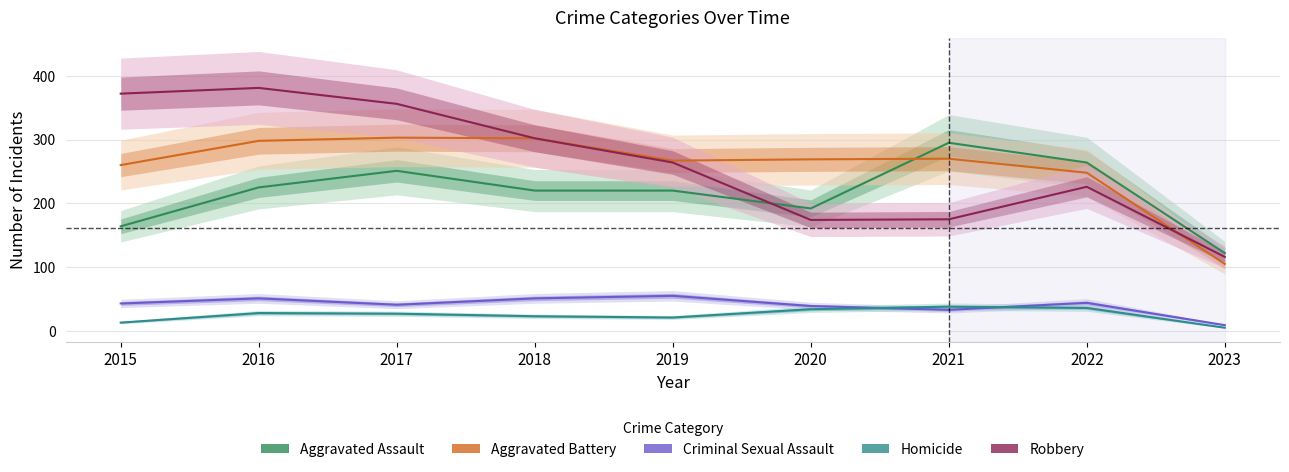

Reading right to left, extract all data points from this chart.

Aggravated Assault: 2023=122	2022=264	2021=295	2020=192	2019=220	2018=220	2017=251	2016=225	2015=164
Aggravated Battery: 2023=105	2022=248	2021=270	2020=269	2019=267	2018=302	2017=303	2016=298	2015=260
Criminal Sexual Assault: 2023=9	2022=44	2021=33	2020=39	2019=55	2018=51	2017=41	2016=51	2015=43
Homicide: 2023=5	2022=36	2021=38	2020=34	2019=21	2018=23	2017=27	2016=28	2015=13
Robbery: 2023=116	2022=226	2021=175	2020=174	2019=264	2018=302	2017=356	2016=381	2015=372